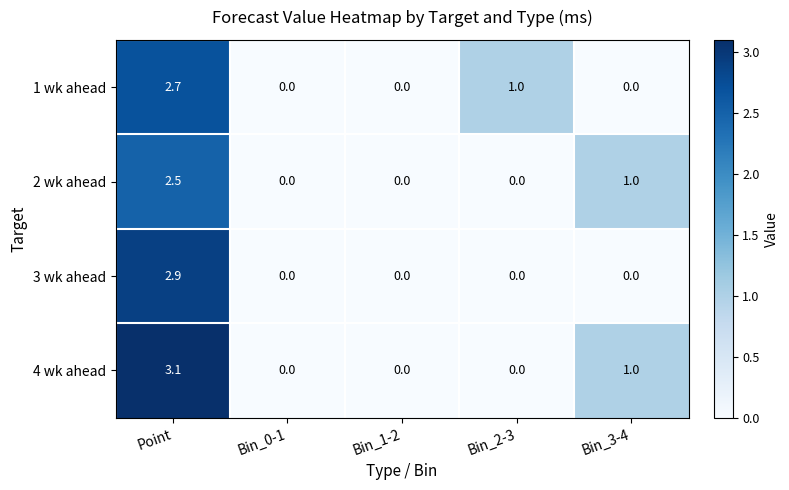

How many categories are shown in the chart?

5